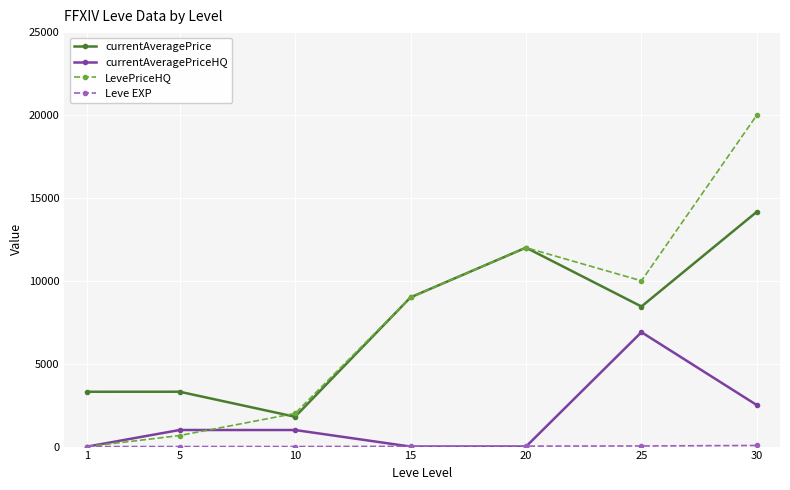

After their last crossing, which series has the higher values: currentAveragePriceHQ or LevePriceHQ?

LevePriceHQ